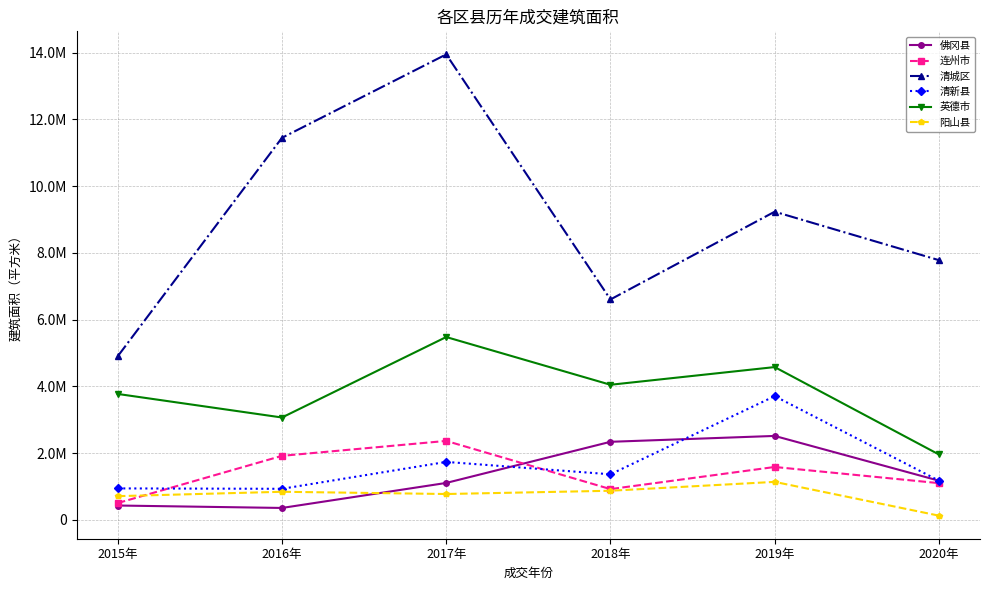

Where is the first local maximum for 阳山县?

2016年